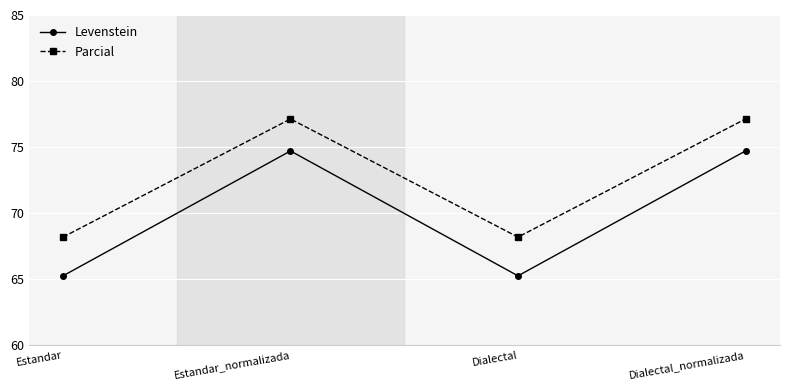

Is it true that Levenstein equals 74.7 at Estandar_normalizada?

True